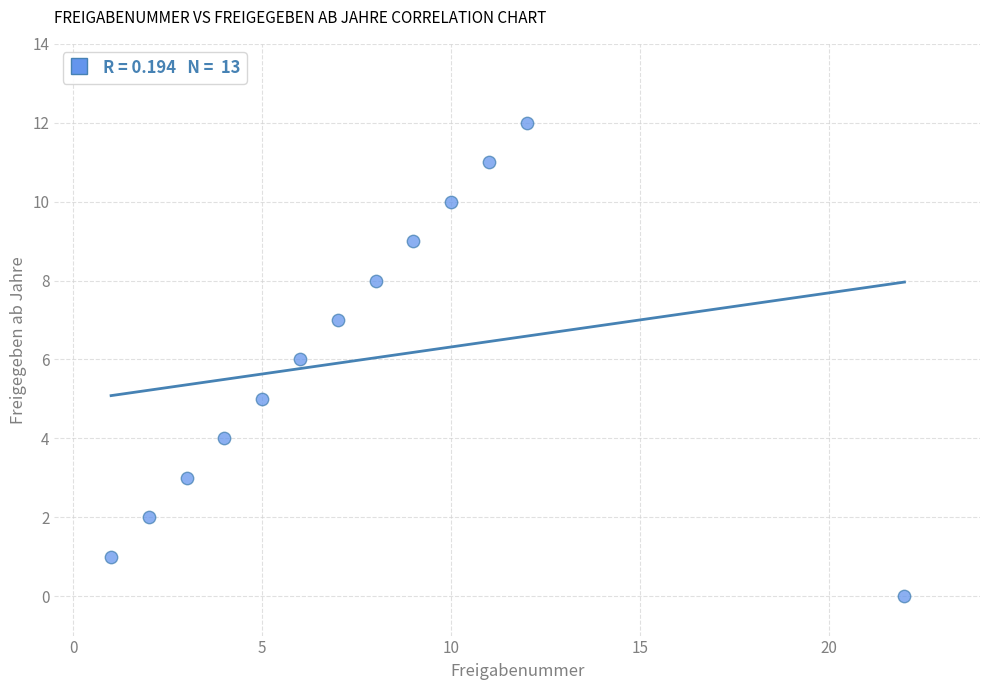

What is the range of Y values (max minus min)?

12